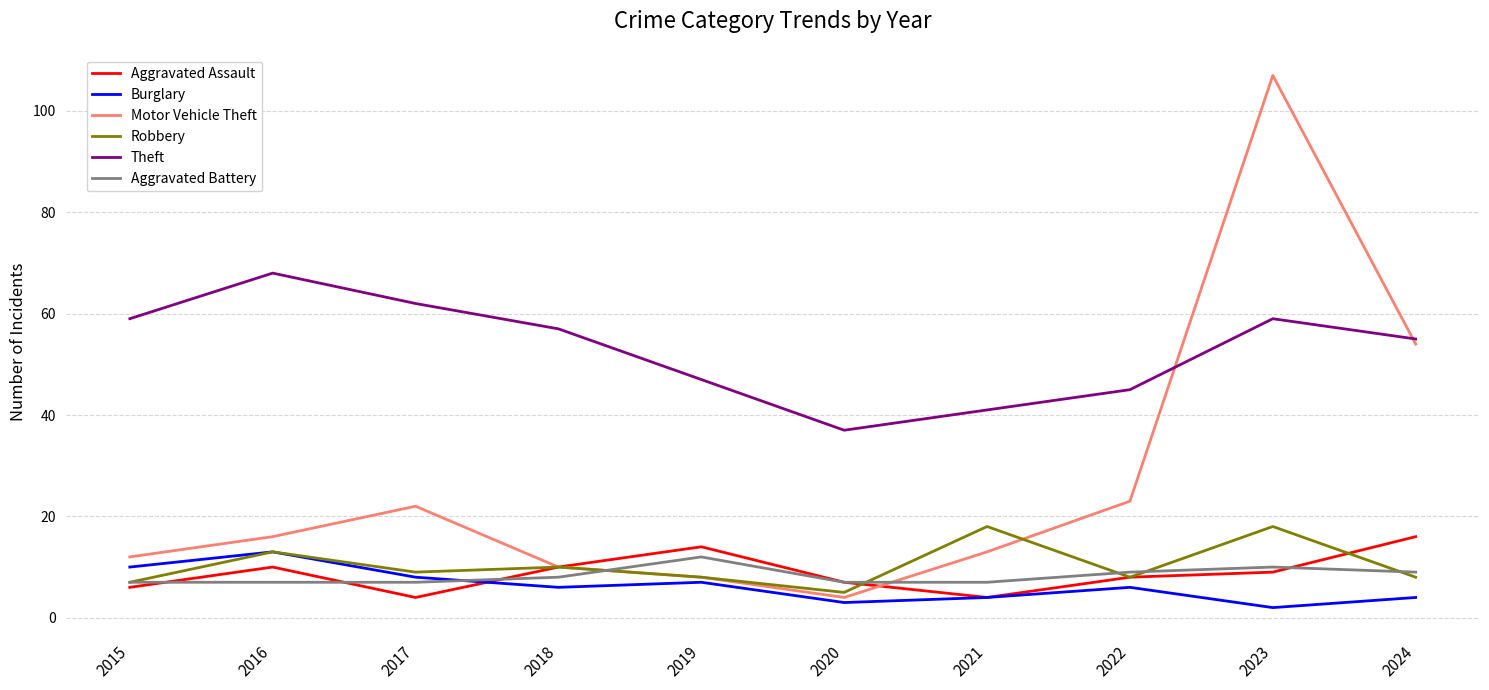

What are all the series names shown in the legend?

Aggravated Assault, Burglary, Motor Vehicle Theft, Robbery, Theft, Aggravated Battery